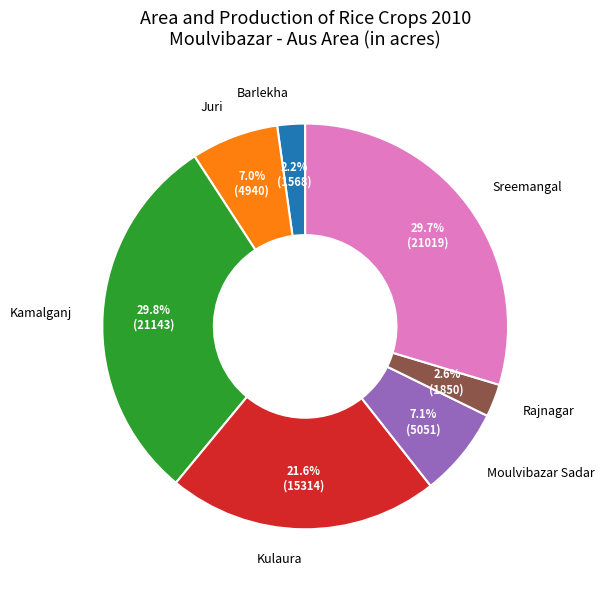

To the nearest percent, what is the difference between the largest and smallest slice percentages?

28%